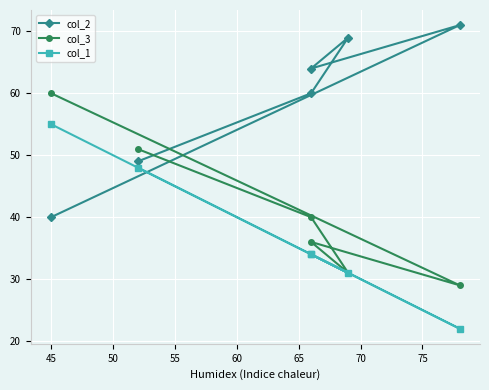

Where is col_2 nearest to the value 55?

60